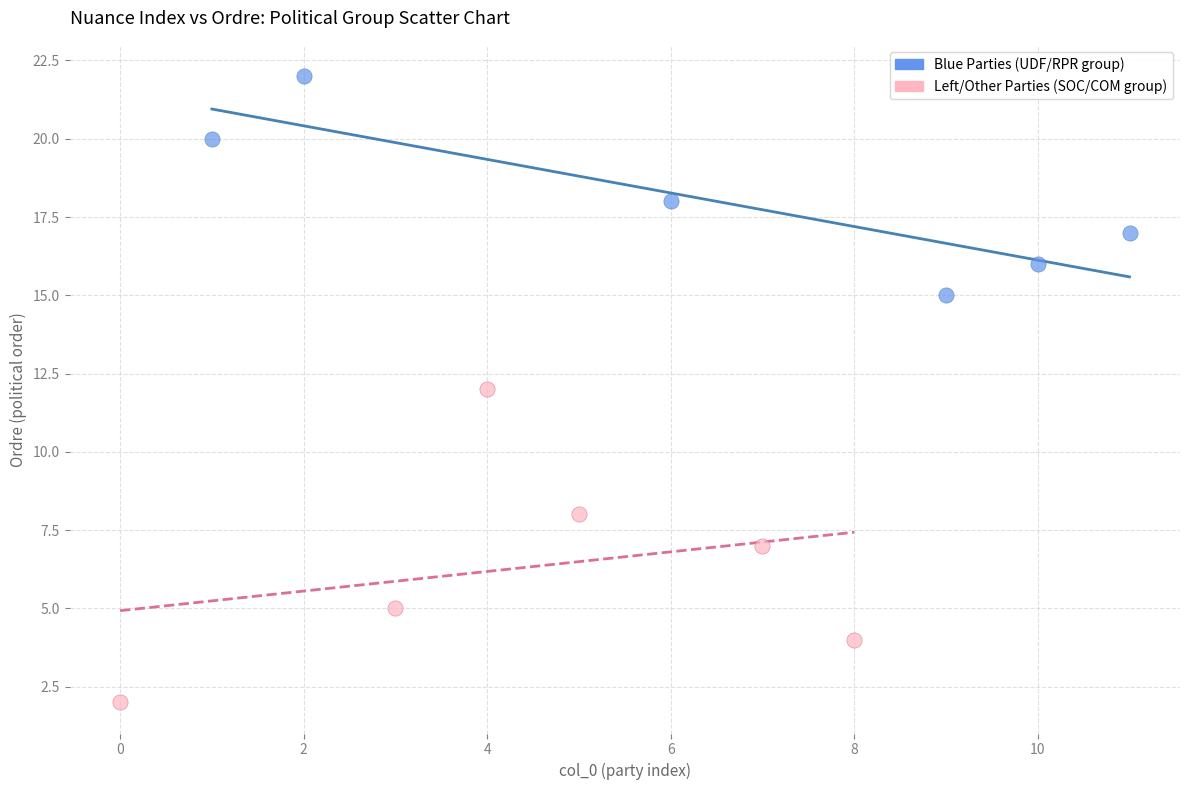

What are all the series names shown in the legend?

Blue Parties (UDF/RPR group), Left/Other Parties (SOC/COM group)